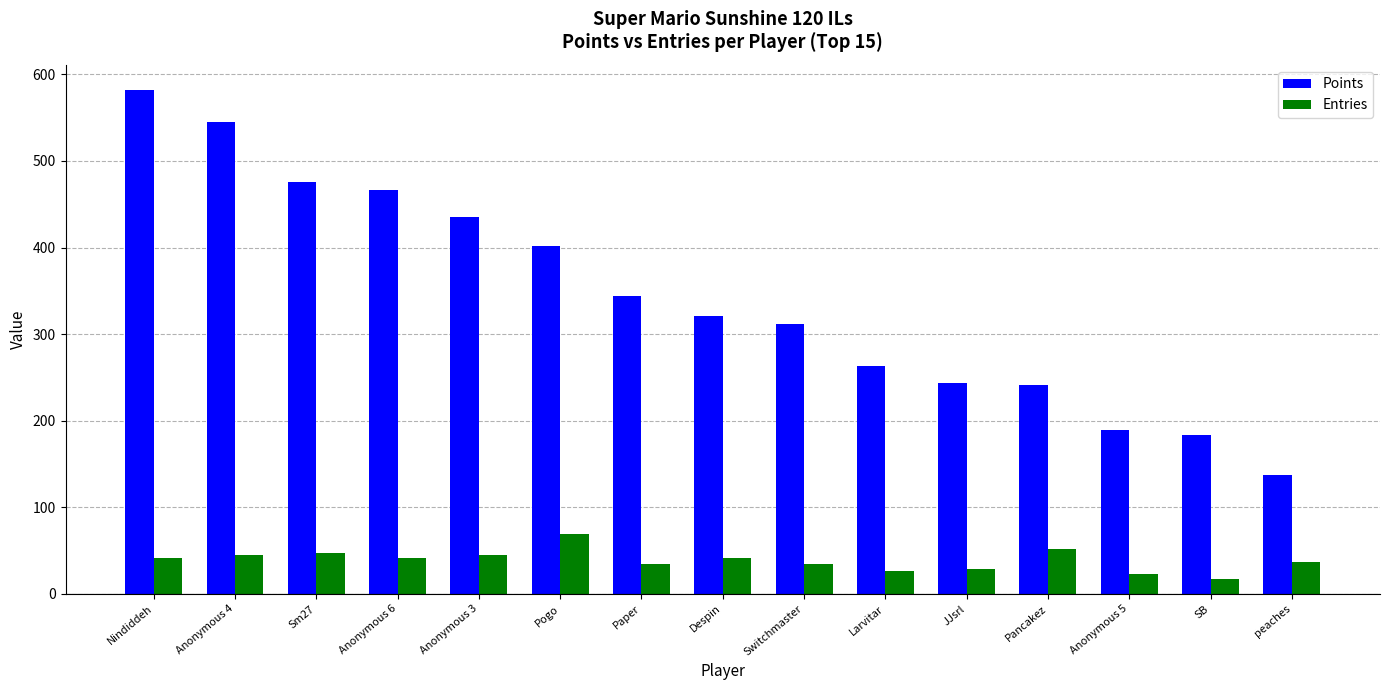

What is the total value across all series at peaches?

174